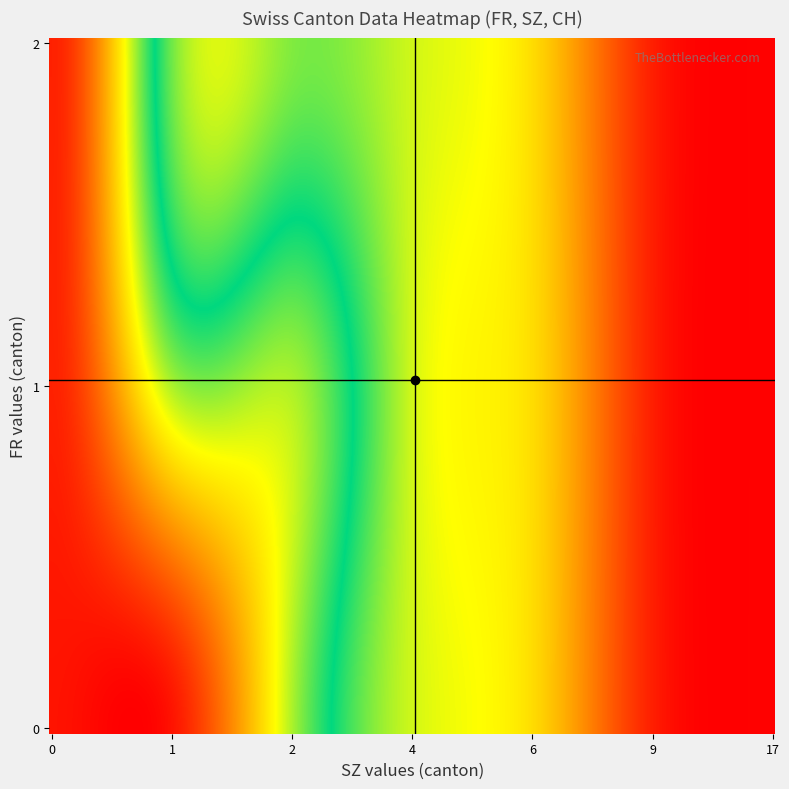

How many categories are shown in the chart?

40